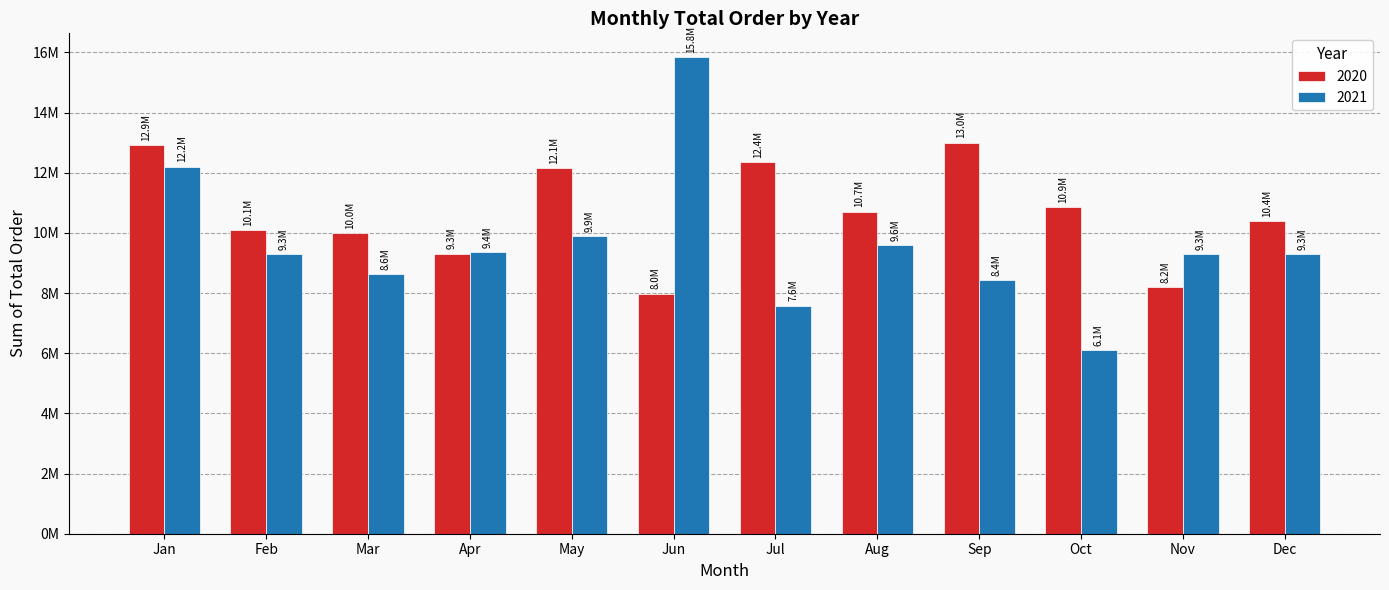

What is the highest value of the 2020 series?

12999263.1